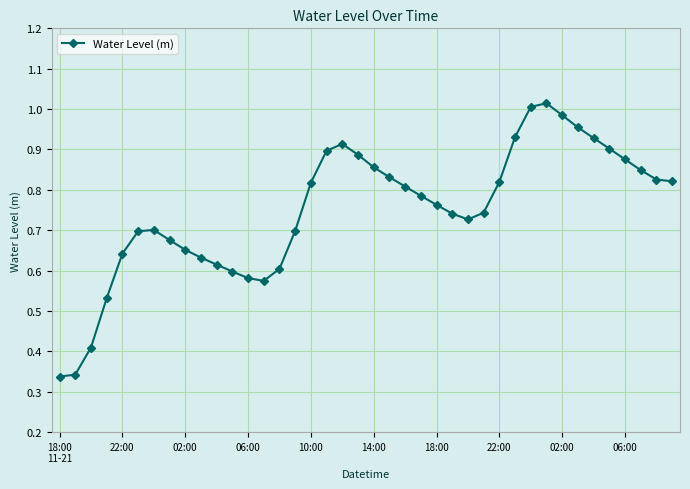

What is the sum of all values?

30.0